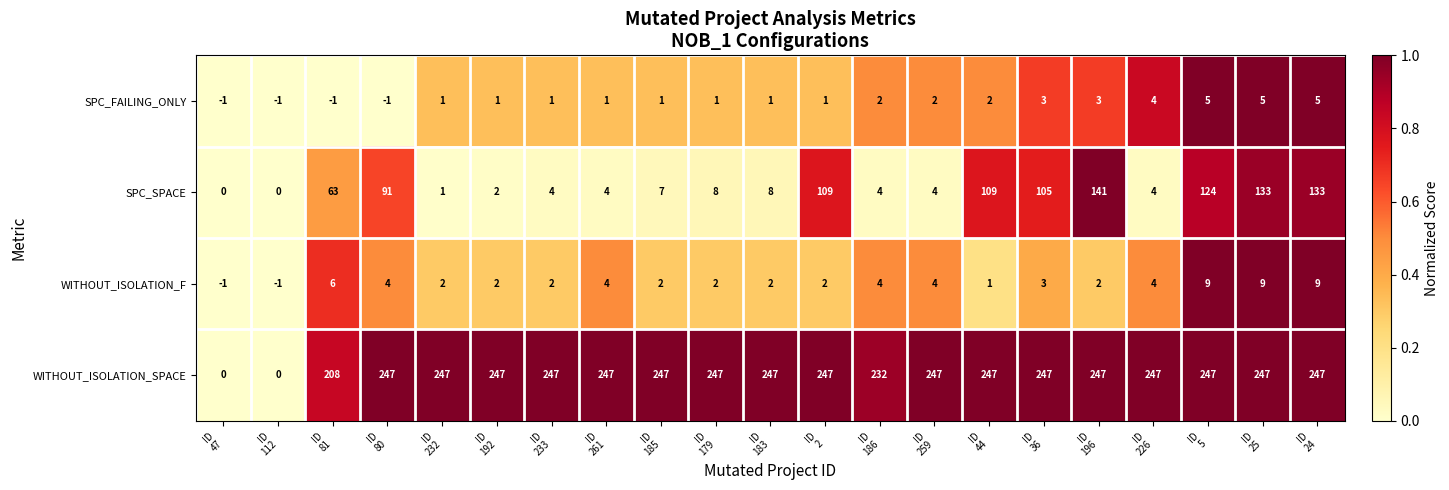

Which series has the largest total across all categories?

WITHOUT_ISOLATION_SPACE